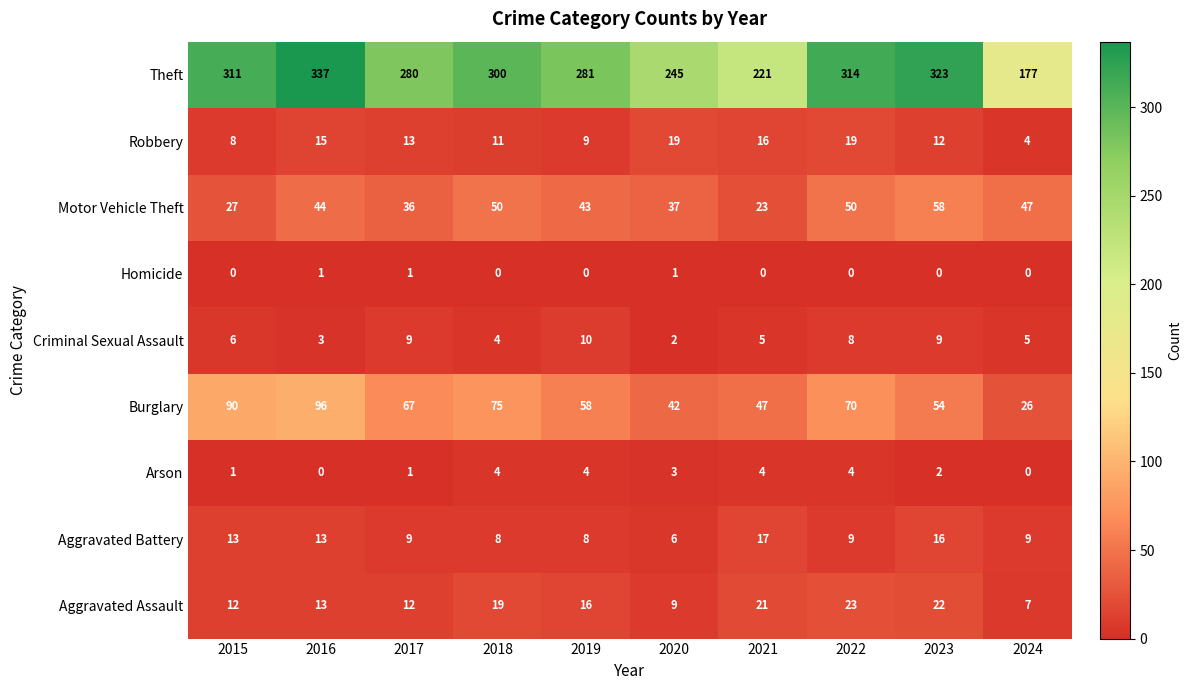

Rank the series by their maximum value, from highest to lowest.

Theft, Burglary, Motor Vehicle Theft, Aggravated Assault, Robbery, Aggravated Battery, Criminal Sexual Assault, Arson, Homicide